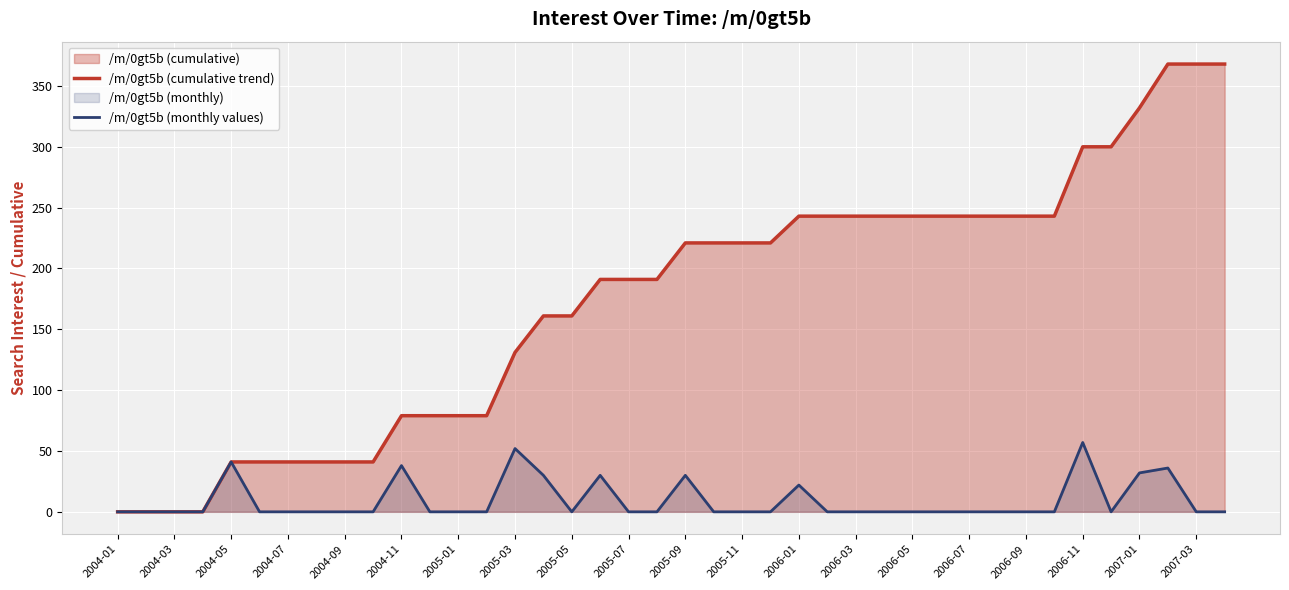

True or false: /m/0gt5b (monthly values) and /m/0gt5b (cumulative trend) cross at least once.

False